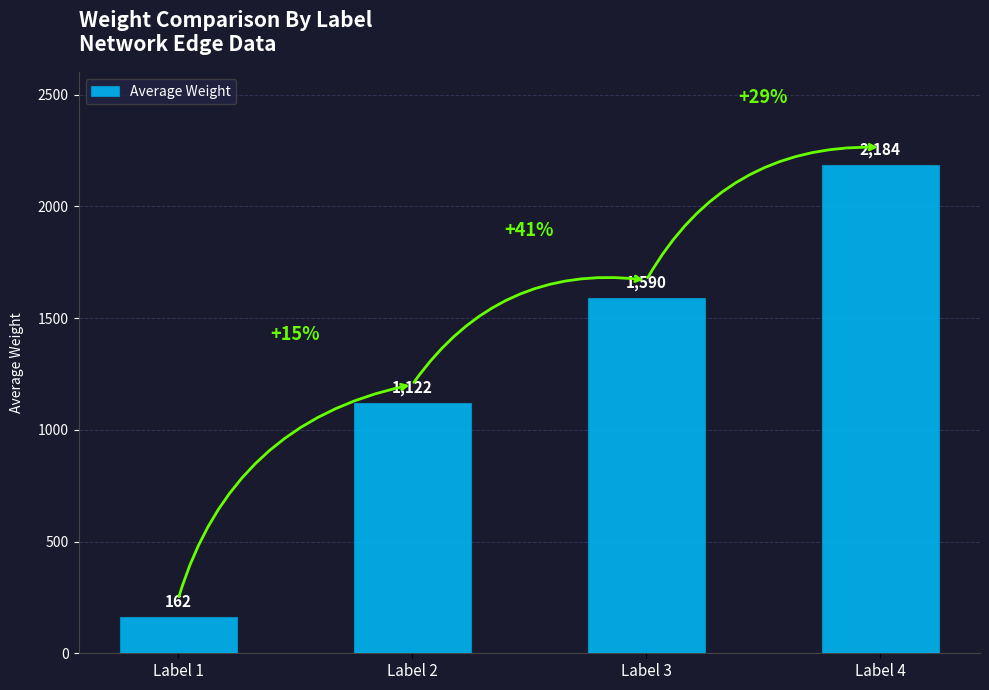

How many series are shown in this chart?

1